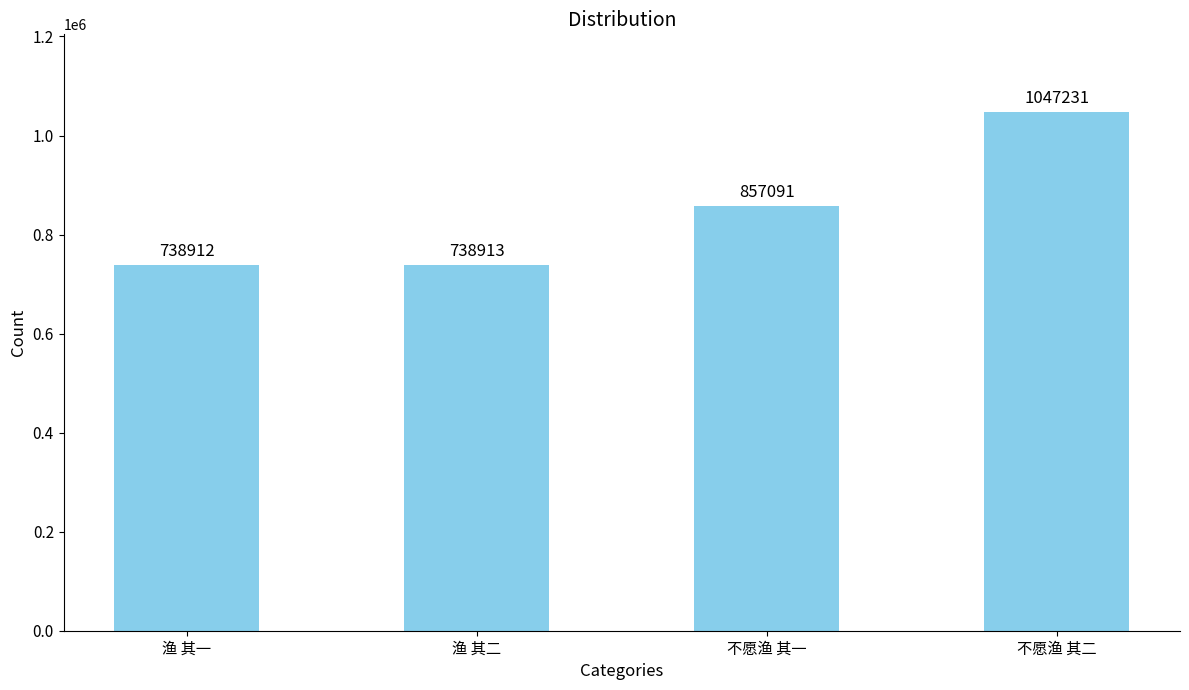

Rank the categories by value from lowest to highest.

渔 其一, 渔 其二, 不愿渔 其一, 不愿渔 其二